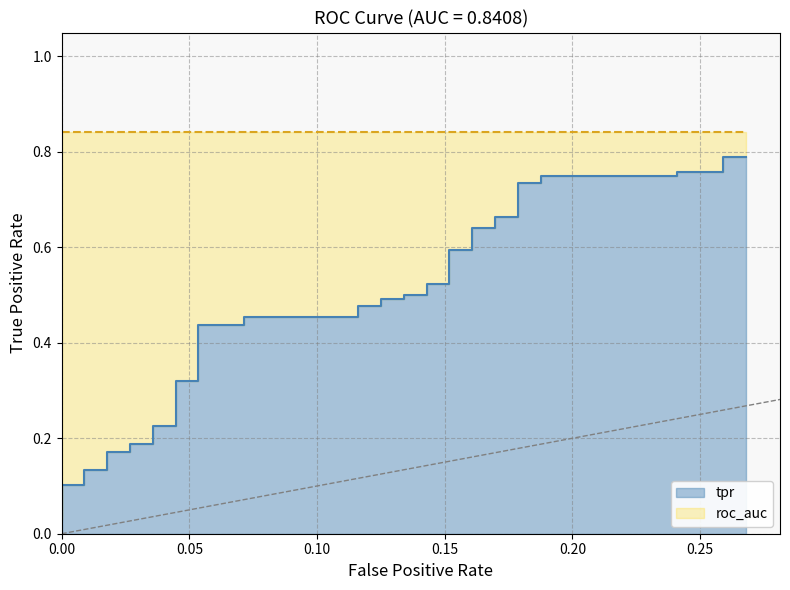

What is the greatest value displayed?

0.8